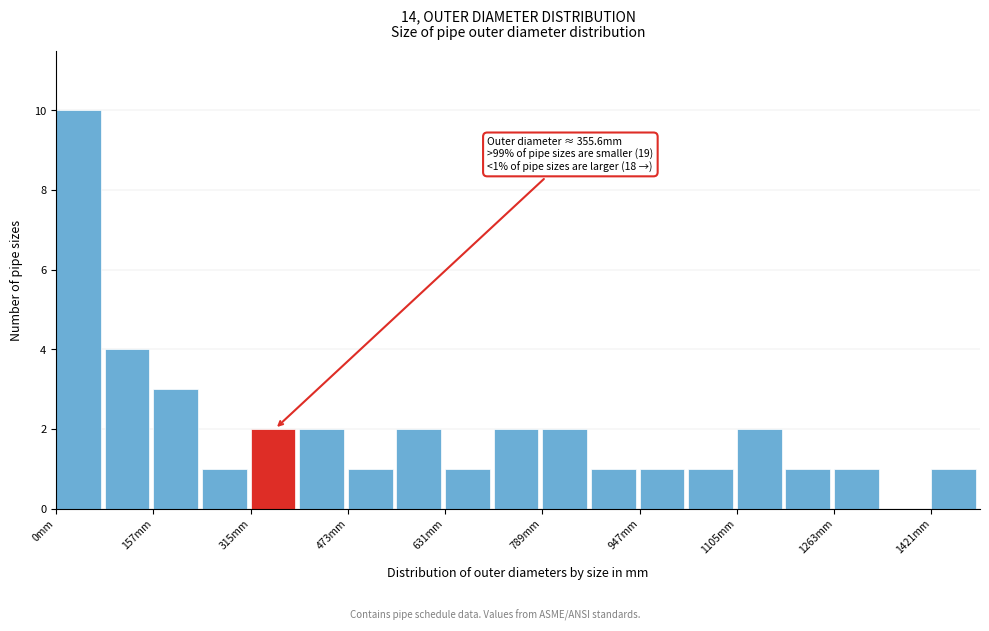

Read against the x-axis, roughly where is the centre of the tallest bar?

40